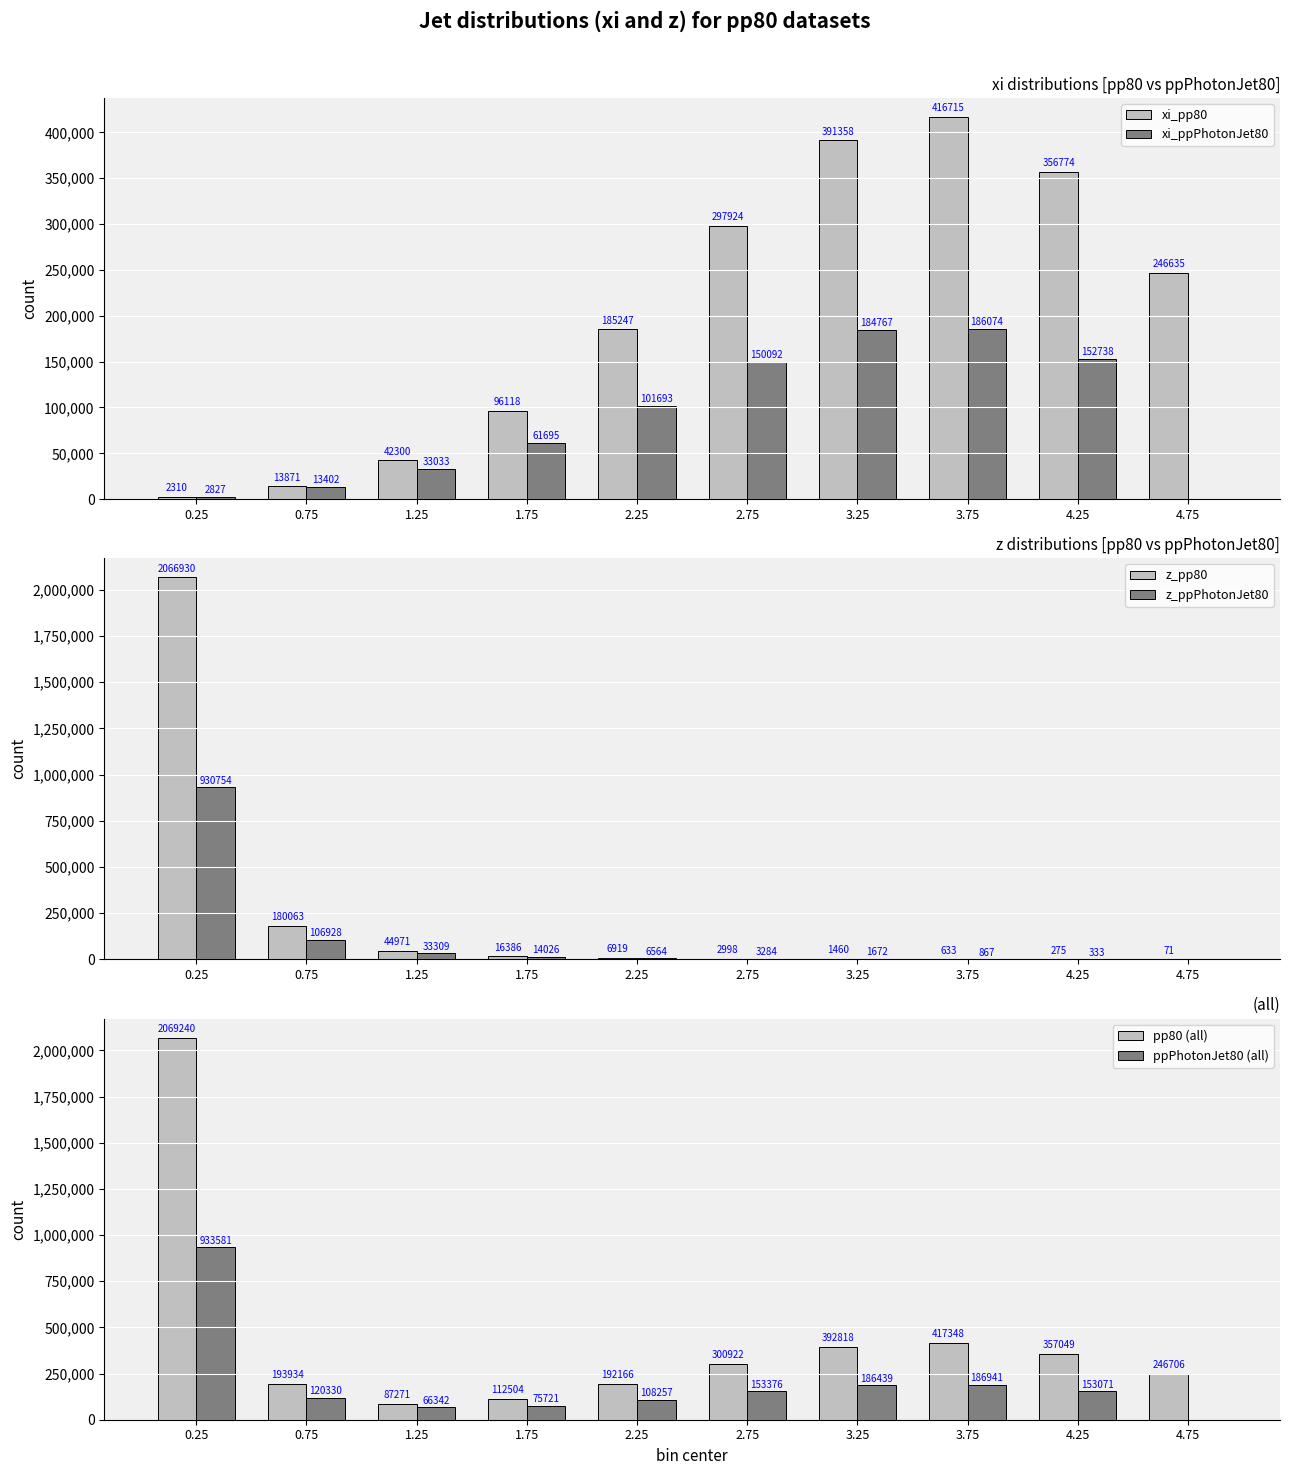

How many categories are shown in the chart?

10